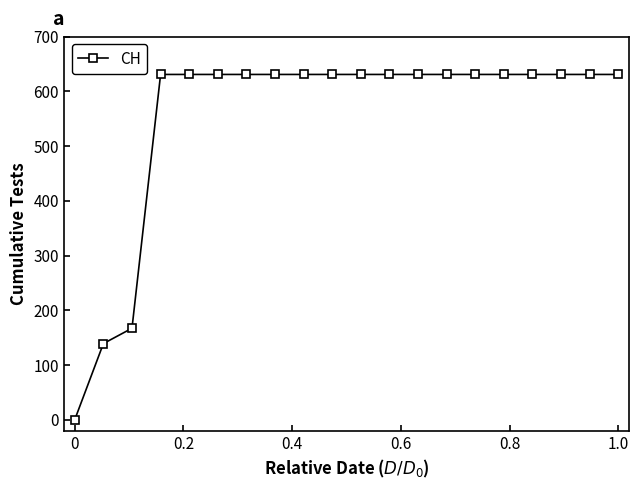

What is the difference between the maximum and minimum values?

631